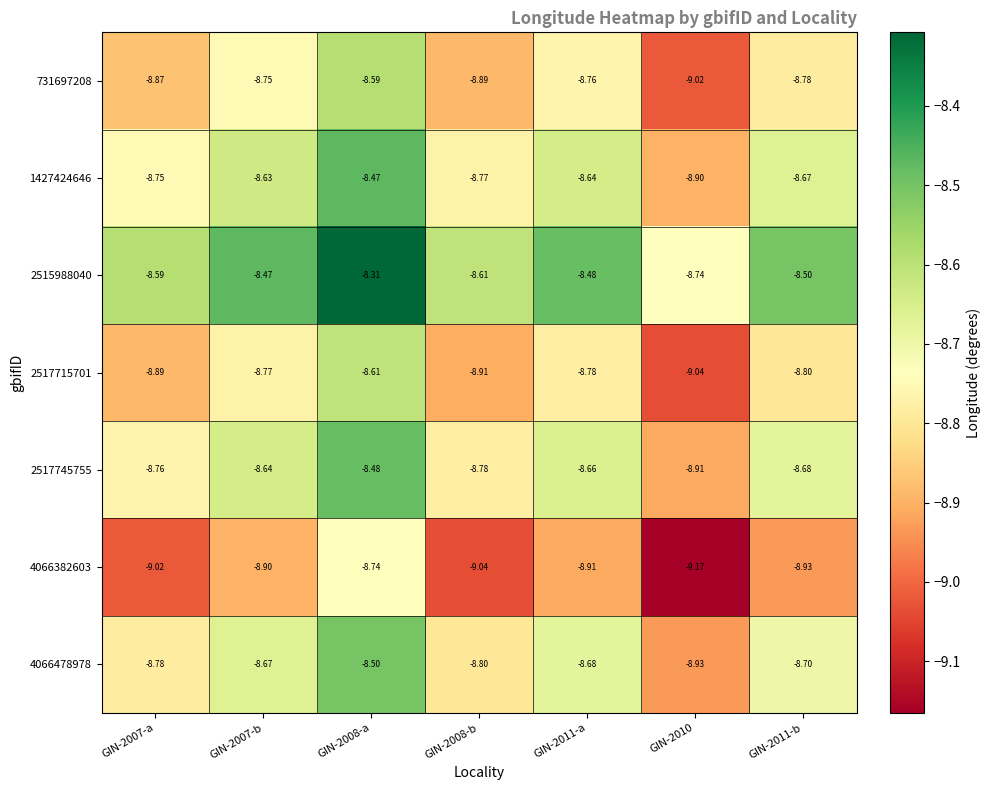

How many series are shown in this chart?

7